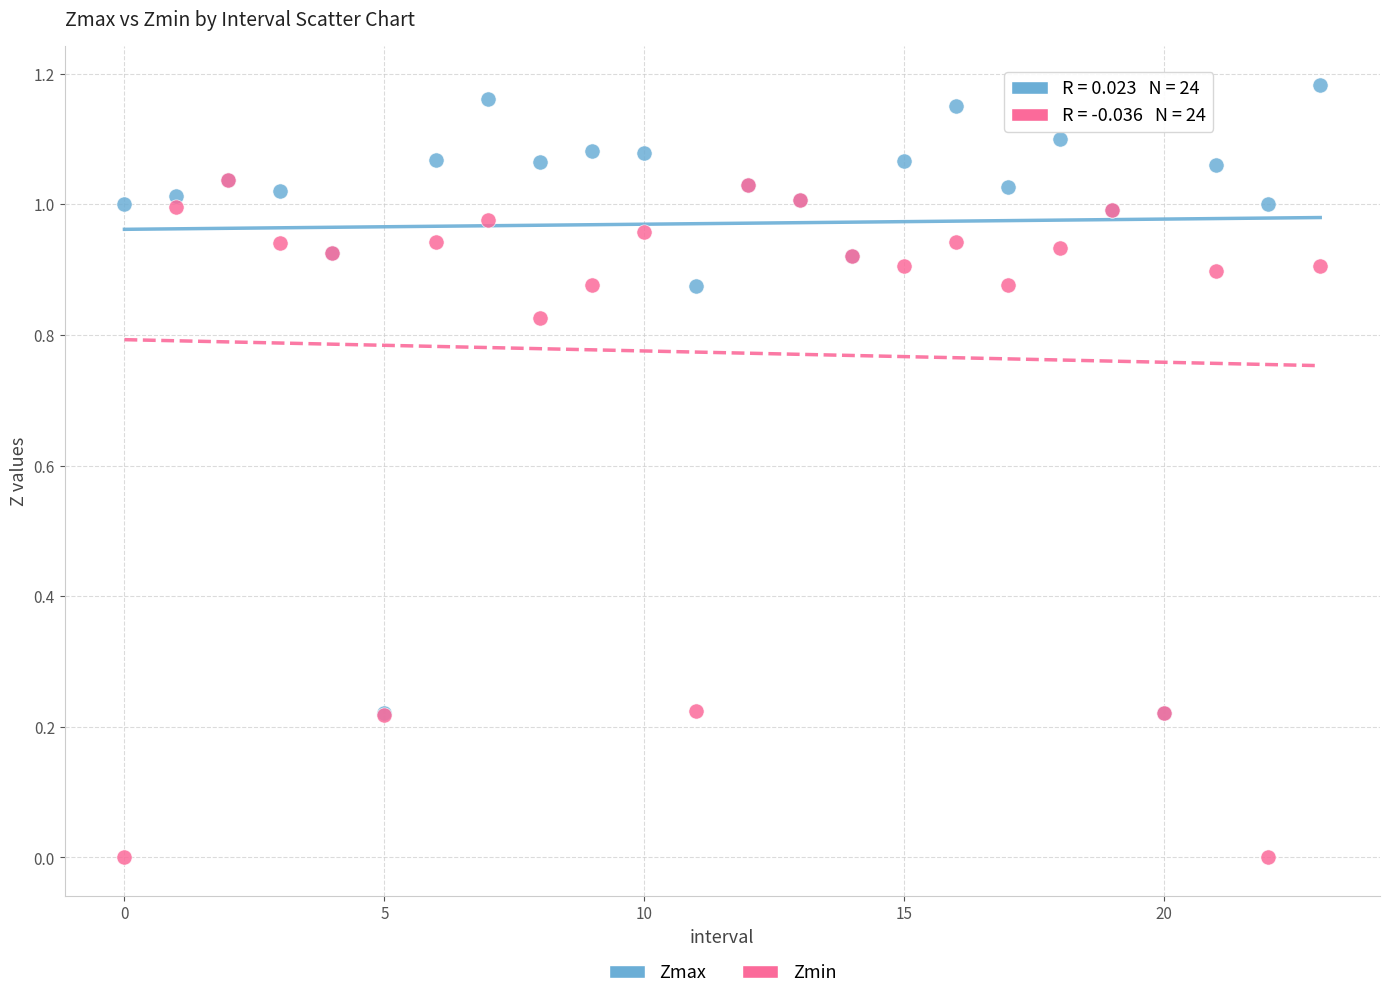

What are all the series names shown in the legend?

Zmax, Zmin